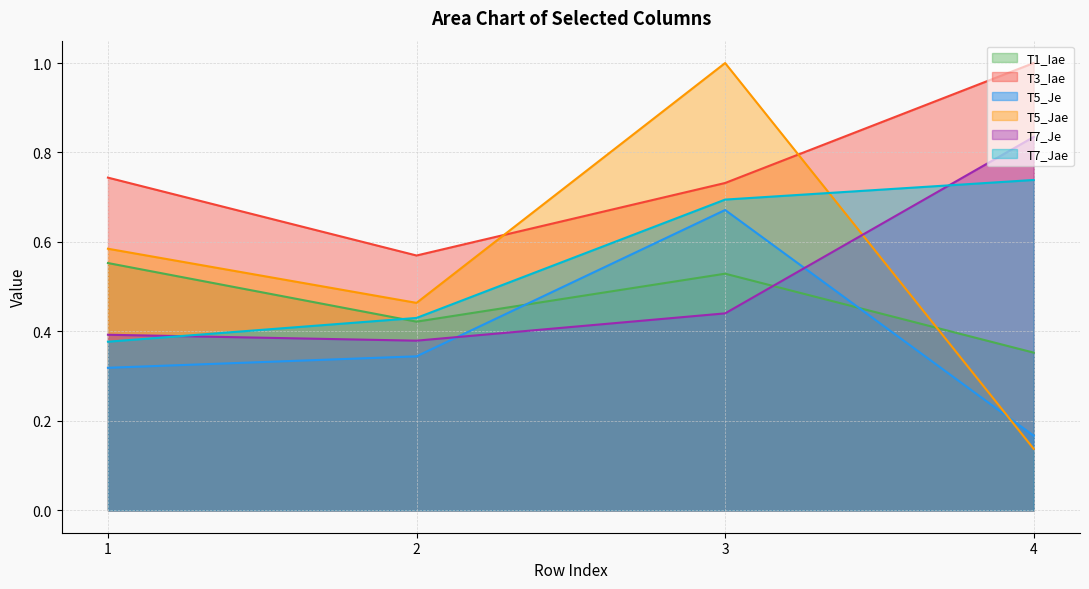

Rank the series at 3 from lowest to highest value.

T7_Je, T1_Iae, T5_Je, T7_Jae, T3_Iae, T5_Jae